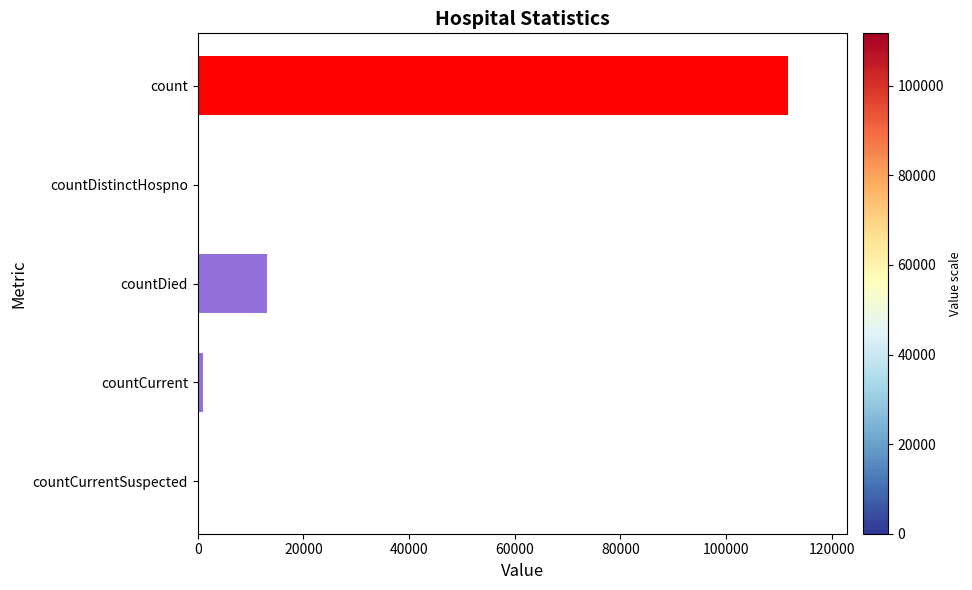

Reading bottom to top, extract all data points from this chart.

countCurrentSuspected=0	countCurrent=986	countDied=13094	countDistinctHospno=0	count=111693